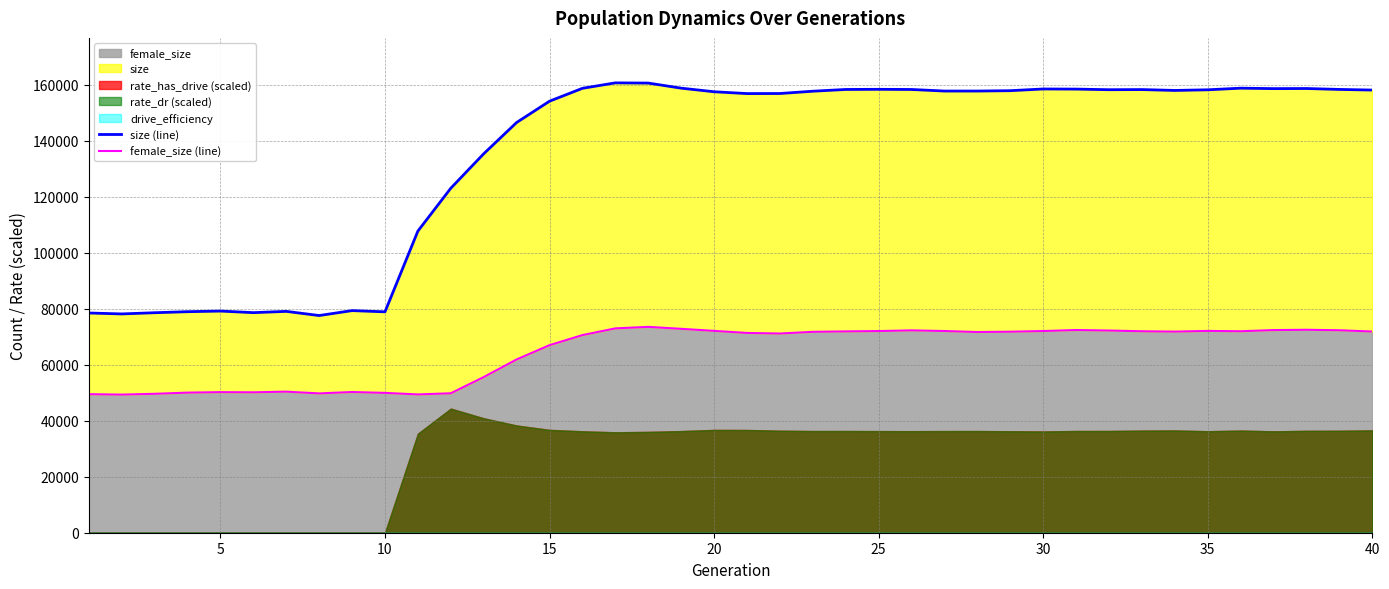

What is the highest value of the female_size series?

73529